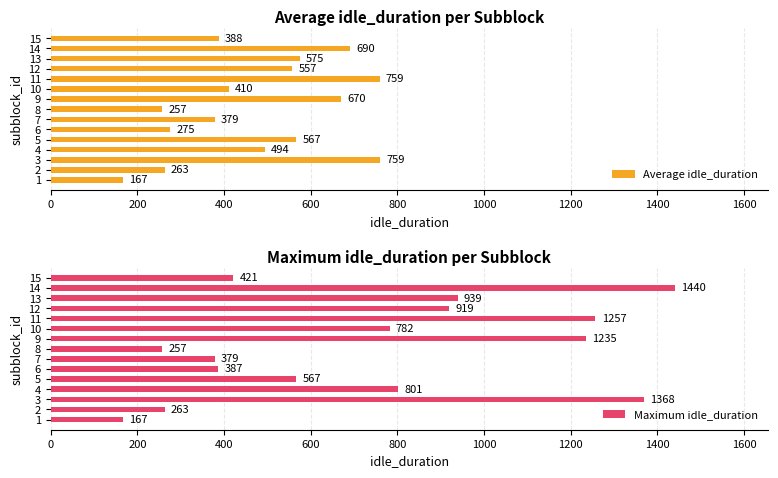

What is the sum of all Maximum idle_duration values?

11182